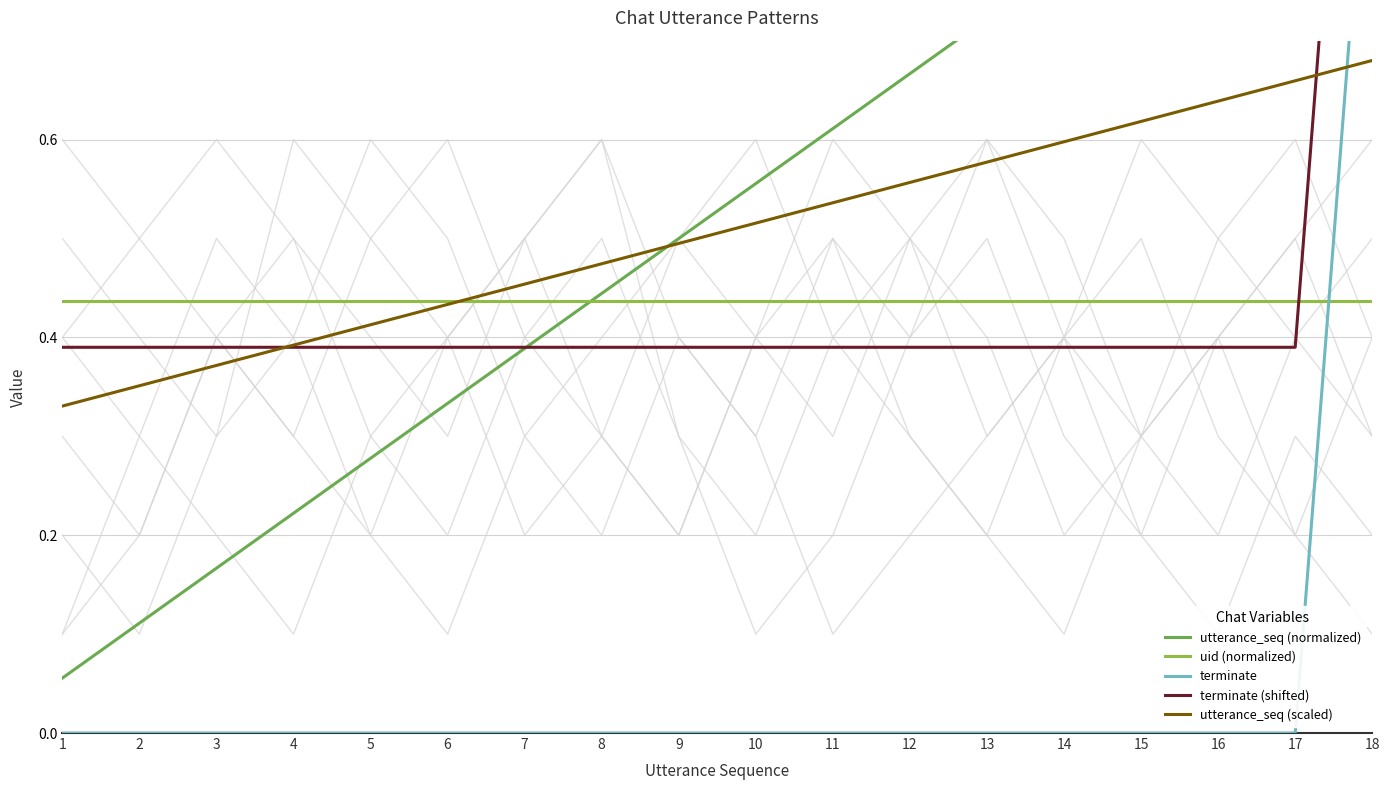

What is the difference between the maximum and minimum values in the utterance_seq (normalized) series?

0.9